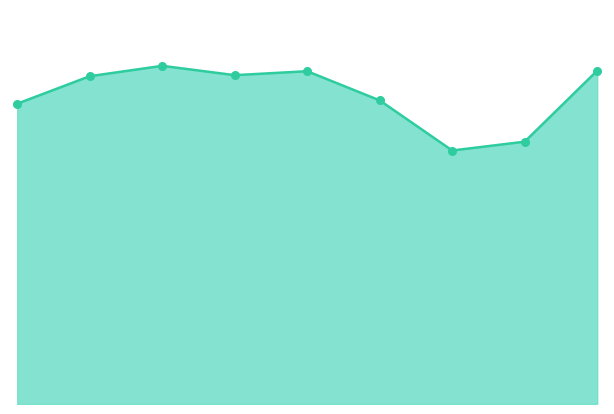

Does the chart have visible grid lines?

No